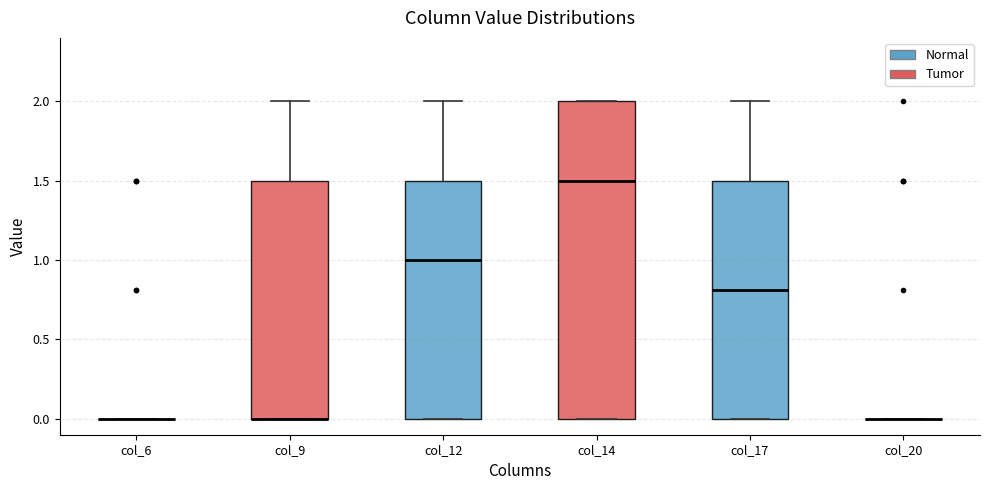

Reading left to right, transcribe this box plot: for each box, give where its median line is, the range the box spans, and where its two whiskers end, as read against the y-axis. The values are not printed on the chart, so give them approximately, as read against the axis.

col_6: box collapsed to a line at 0.0, whiskers 0.0 to 0.0
col_9: median 0.0 (drawn on the box's lower edge), box 0.0 to 1.5, whiskers 0.0 to 2.0
col_12: median 1.0, box 0.0 to 1.5, whiskers 0.0 to 2.0
col_14: median 1.5, box 0.0 to 2.0, whiskers 0.0 to 2.0
col_17: median 0.8, box 0.0 to 1.5, whiskers 0.0 to 2.0
col_20: box collapsed to a line at 0.0, whiskers 0.0 to 0.0